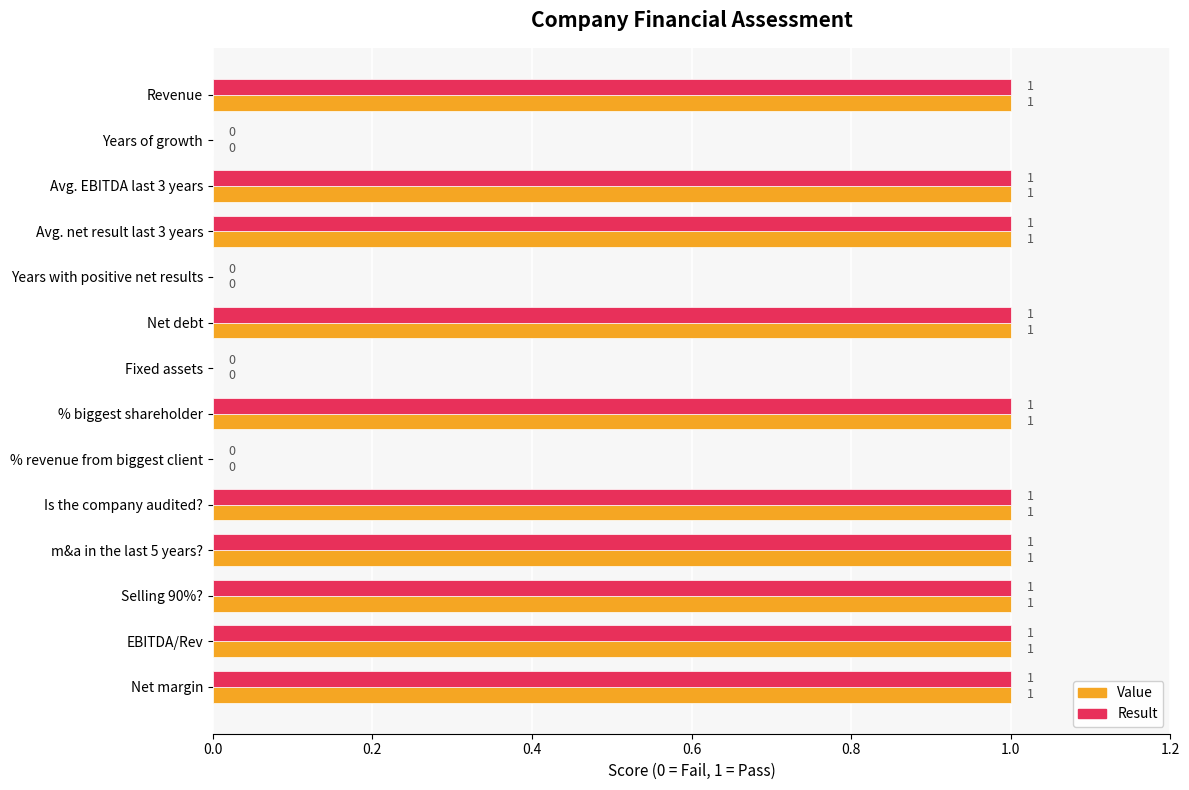

What are all the series names shown in the legend?

Value, Result